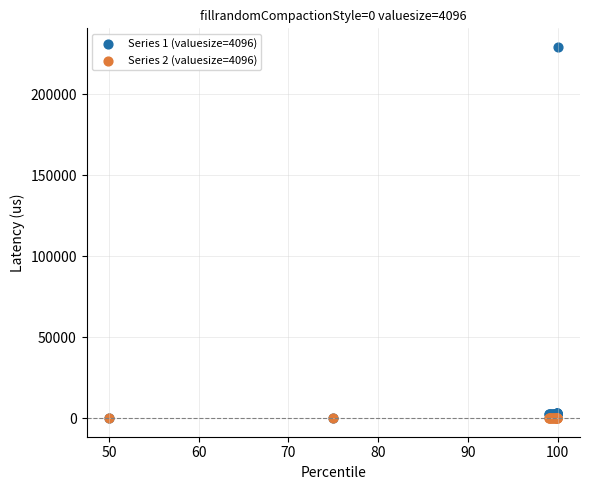

Which series has the widest spread of Y values?

Series 1 (valuesize=4096)